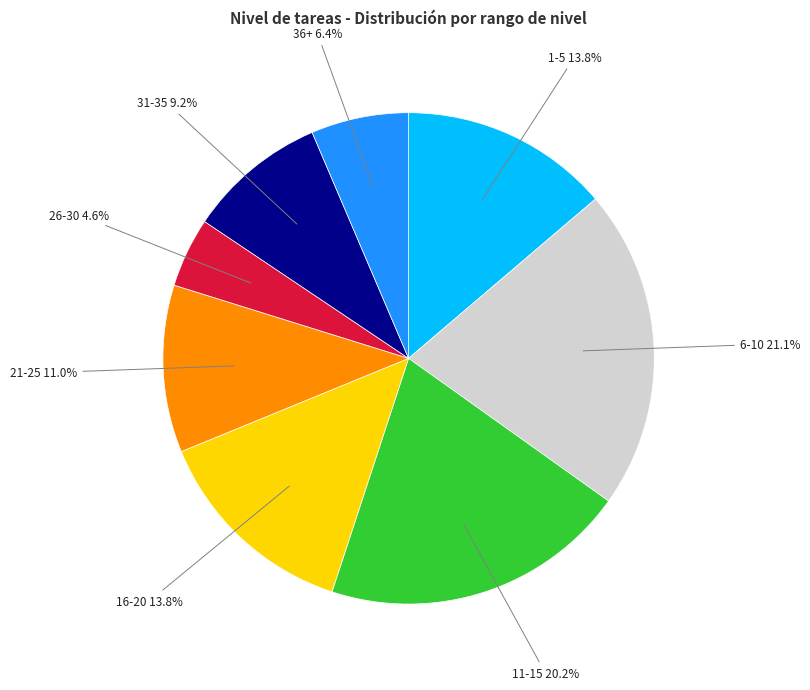

Which has a higher value, 6-10 or 21-25?

6-10